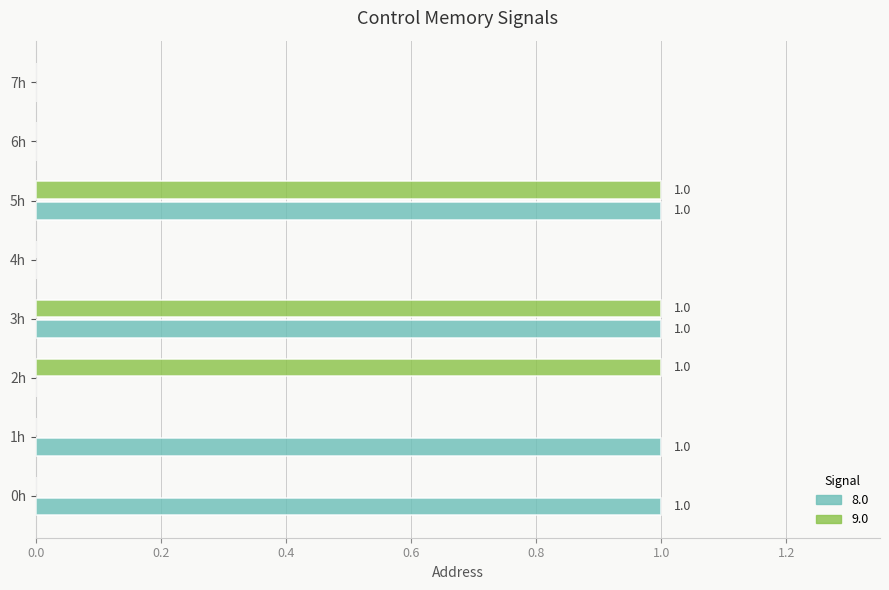

Is the value of 8.0 at 5h greater than the value of 9.0 at 6h?

Yes